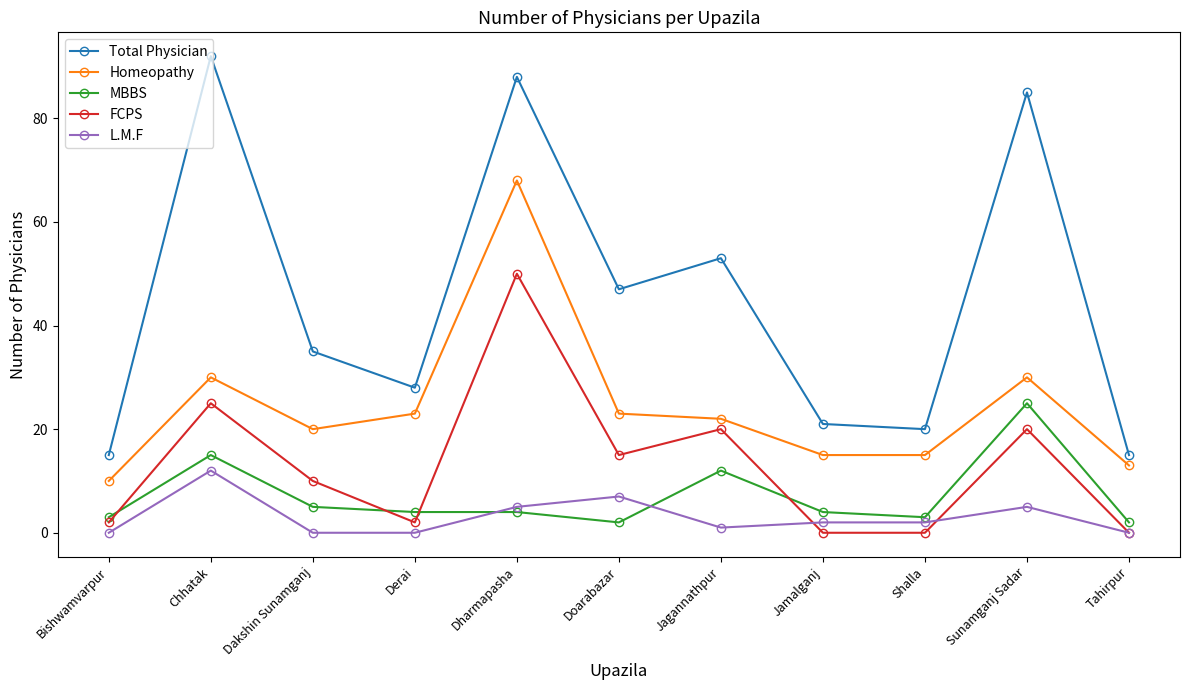

What position from the right is Jamalganj?

4